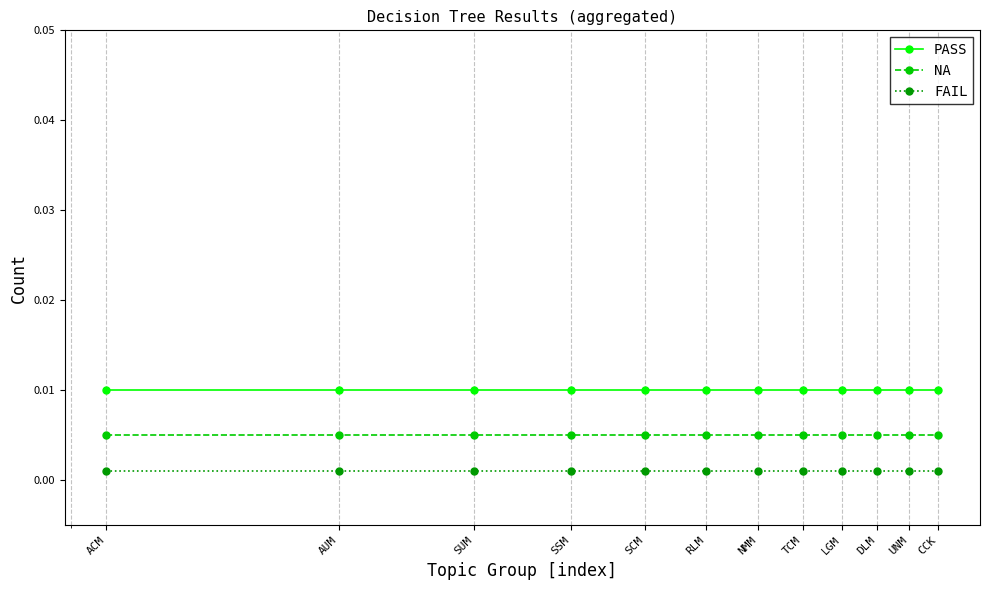

At how many categories does at least one series exceed 0?

12